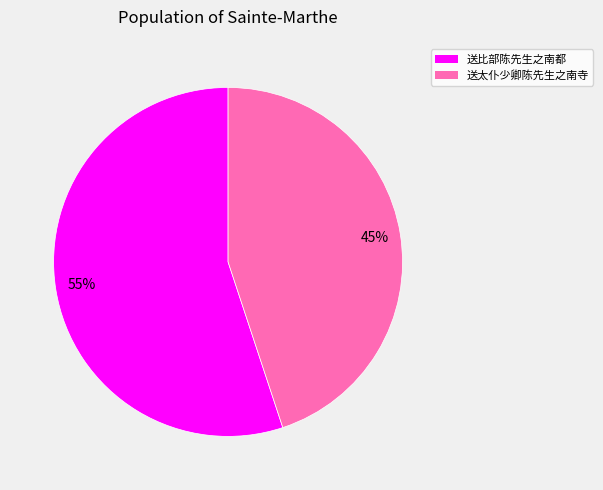

What is the largest slice in the pie chart?

送比部陈先生之南都